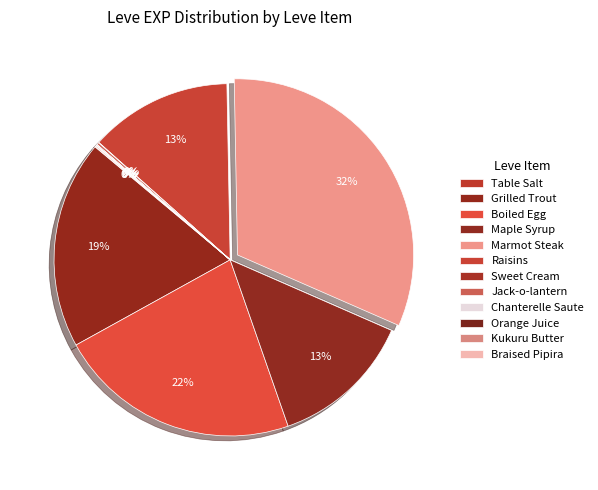

What is the total percentage of Grilled Trout and Chanterelle Saute?

21.1%